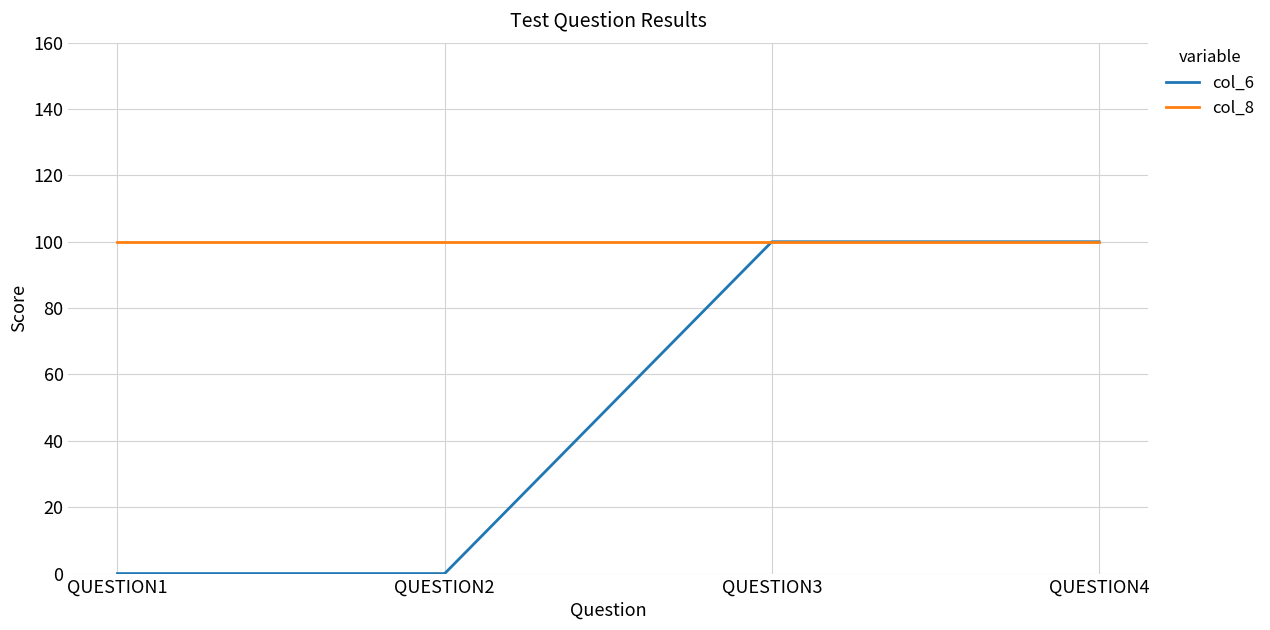

At how many categories does at least one series exceed 5?

4